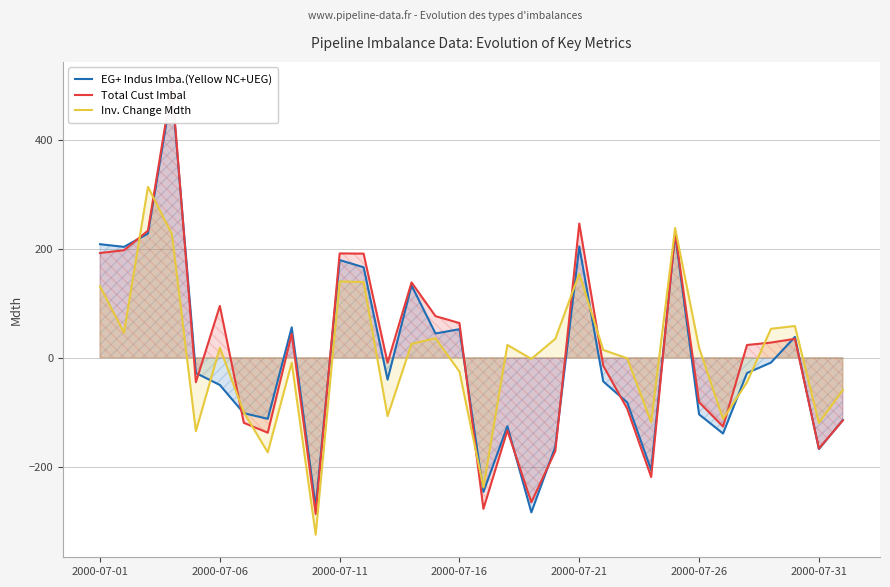

How many values in Inv. Change Mdth are above zero?

17